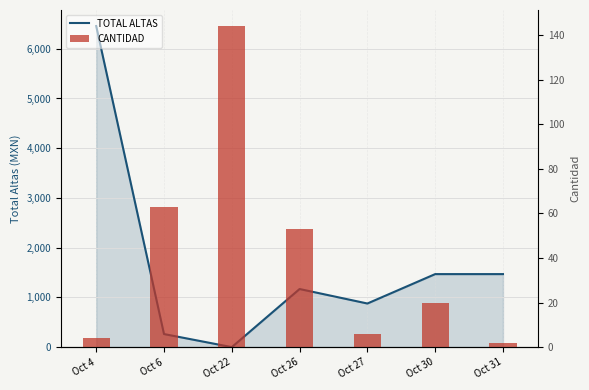

Rank the series at Oct 6 from highest to lowest value.

TOTAL ALTAS, CANTIDAD